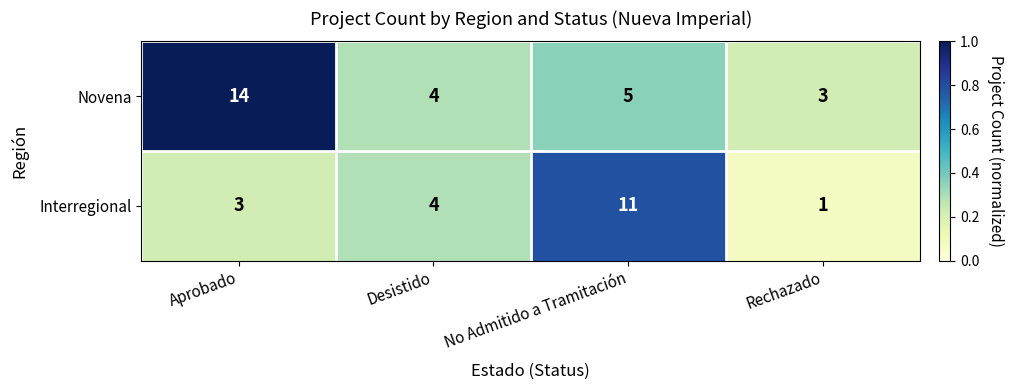

What is the difference between the maximum and minimum values in the Interregional series?

10